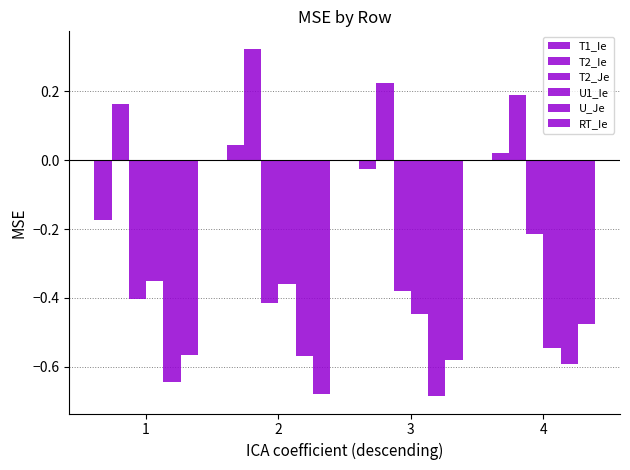

Which series has the largest total across all categories?

T2_Ie